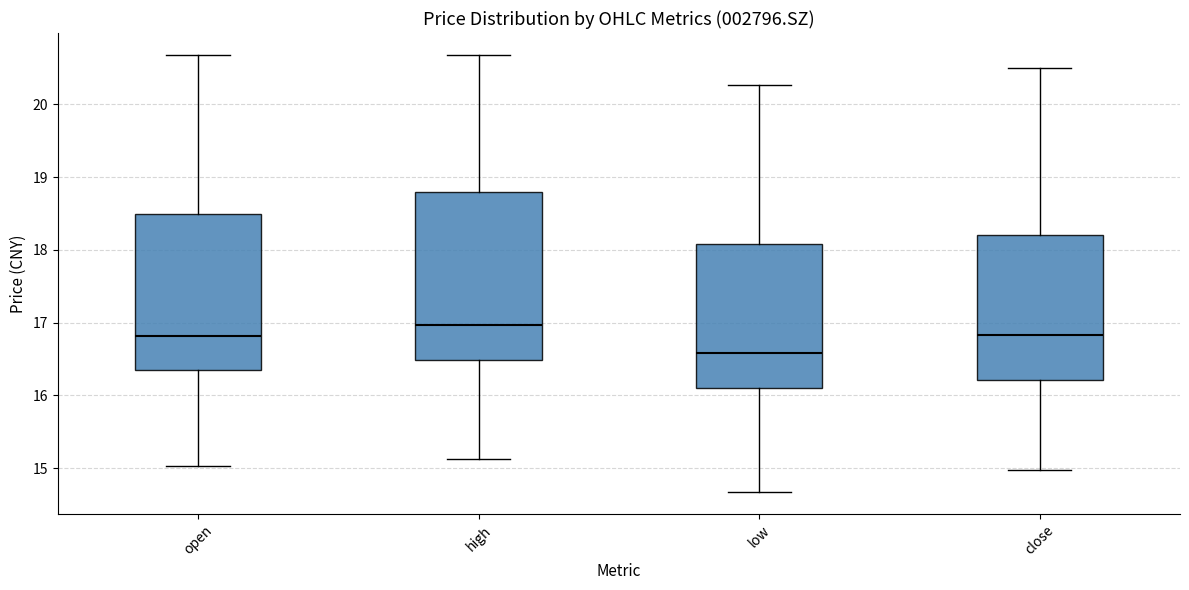

Reading left to right, read every box against the y-axis: the position of its median line, the range the box covers, and the ends of its whiskers. The values are not printed on the chart, so give them approximately, as read against the axis.

open: median 16.8, box 16.3 to 18.5, whiskers 15.0 to 20.7
high: median 17.0, box 16.5 to 18.8, whiskers 15.1 to 20.7
low: median 16.6, box 16.1 to 18.1, whiskers 14.7 to 20.3
close: median 16.8, box 16.2 to 18.2, whiskers 15.0 to 20.5